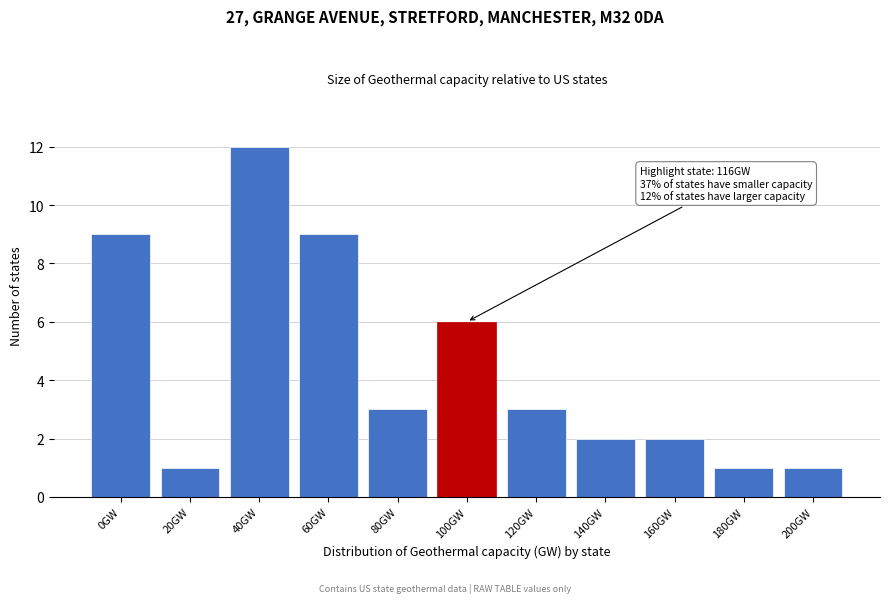

Reading left to right, what are all the values shown in this chart?

0GW=9	20GW=1	40GW=12	60GW=9	80GW=3	100GW=6	120GW=3	140GW=2	160GW=2	180GW=1	200GW=1